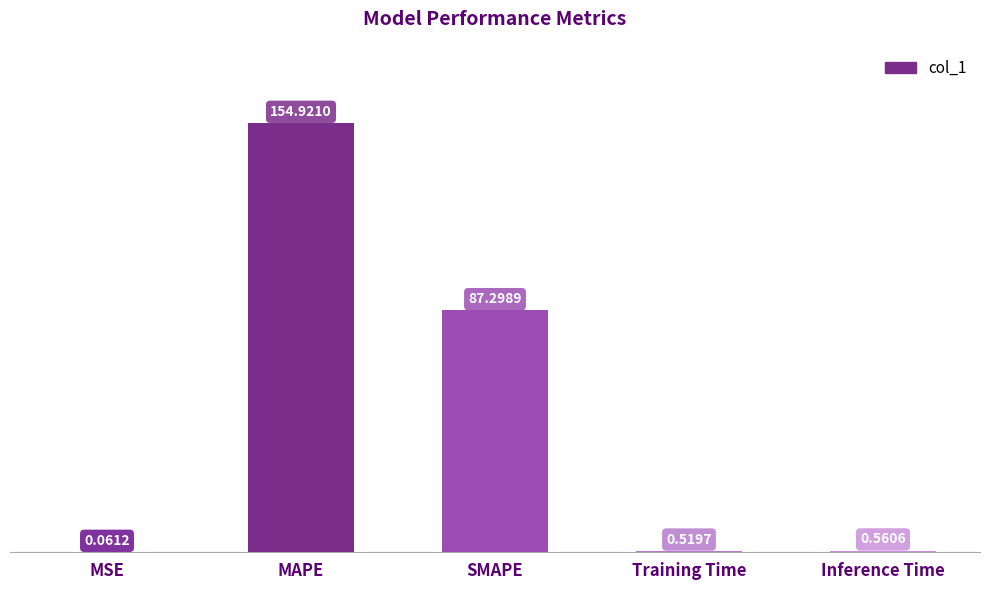

Are the bars grouped side by side (vs. stacked)?

No